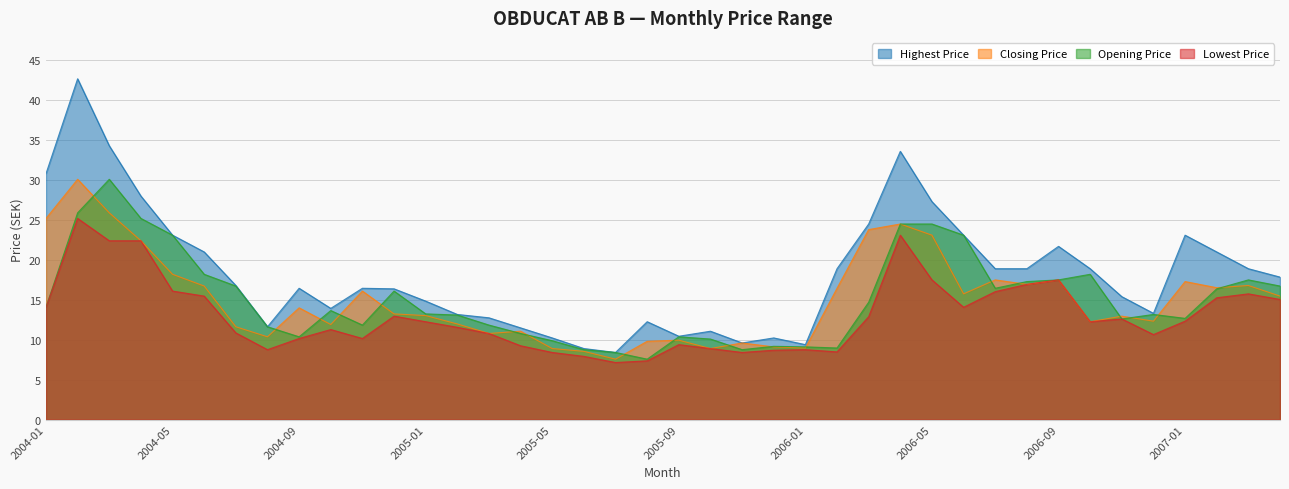

What is the total value across all series at 2006-02?

52.8